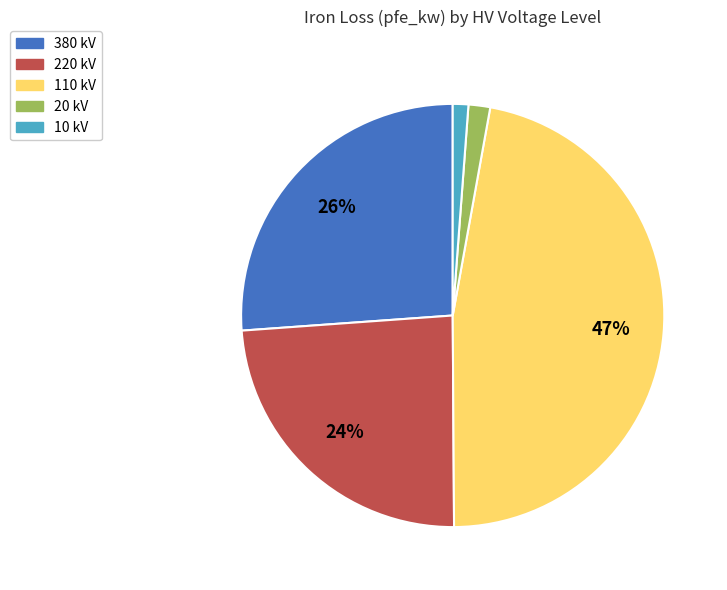

To the nearest percent, what is the difference between the largest and smallest slice percentages?

46%